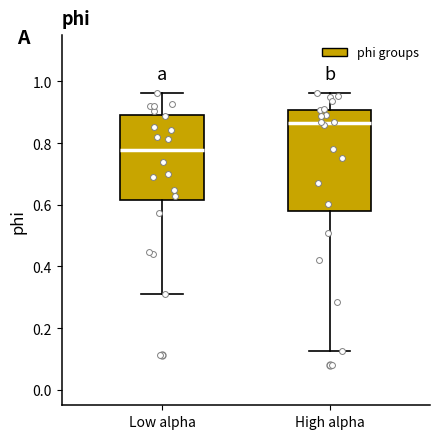

Where does the lower whisker of the box for High alpha end on the y-axis? The values are not printed on the chart, so give them approximately, as read against the axis.

0.12